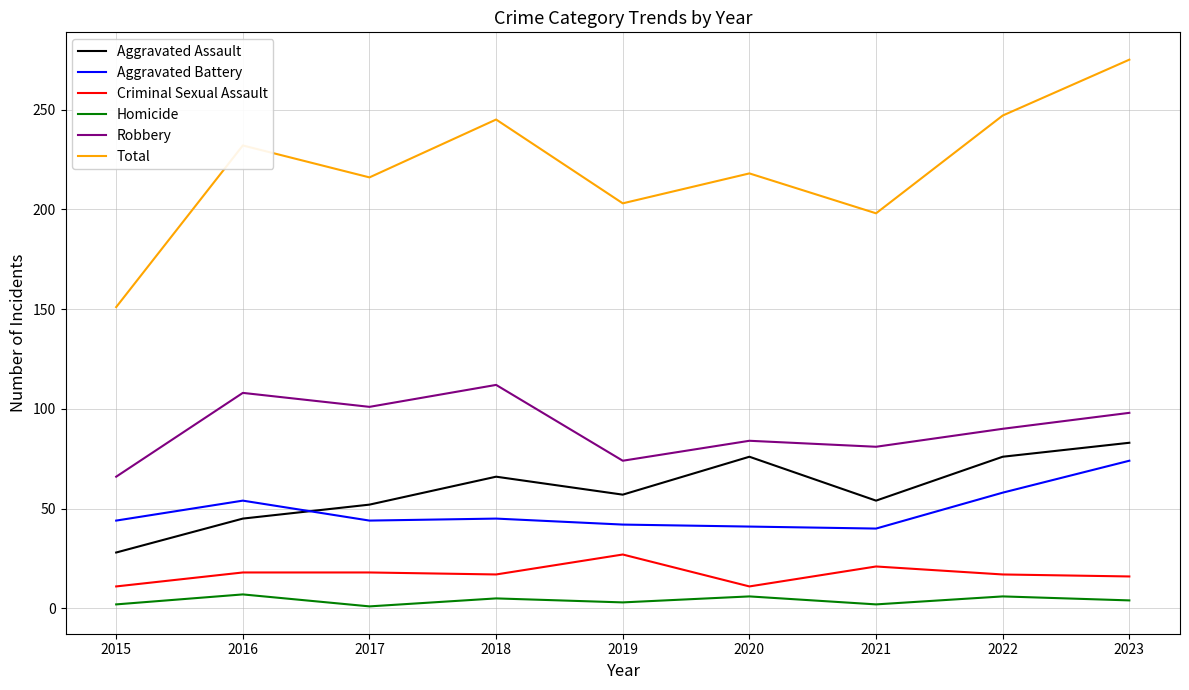

Which series changed the most between 2015 and 2021?

Total